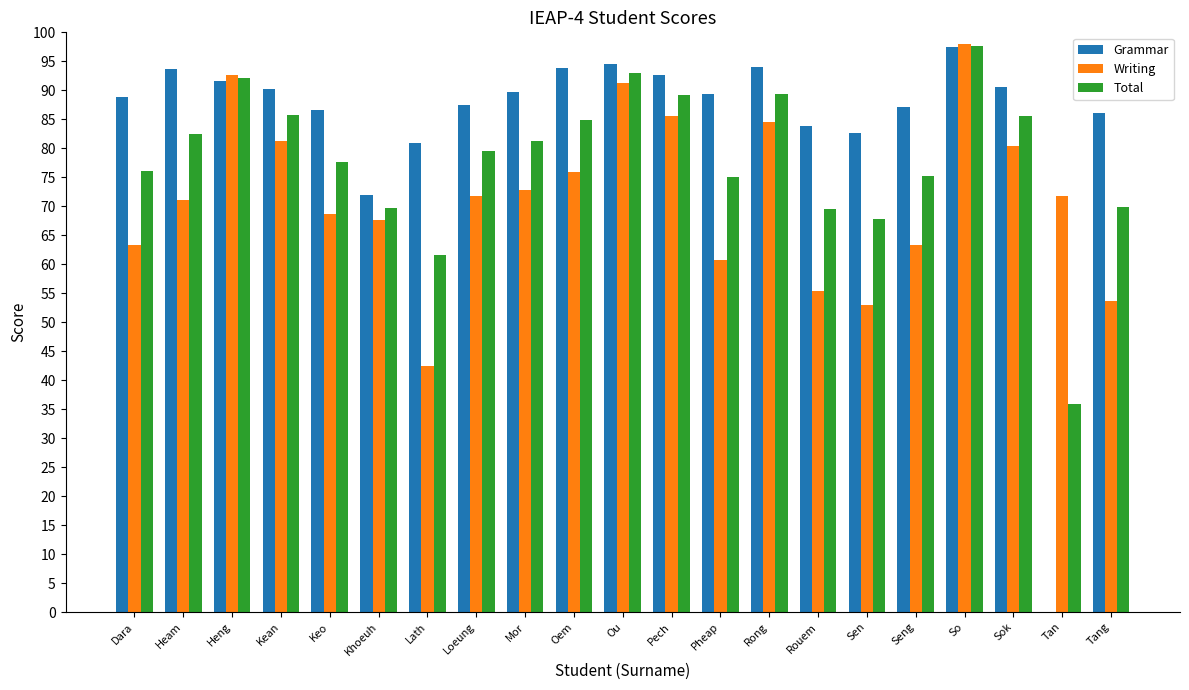

What is the sum of the Total values at Pheap and Pech?

164.1